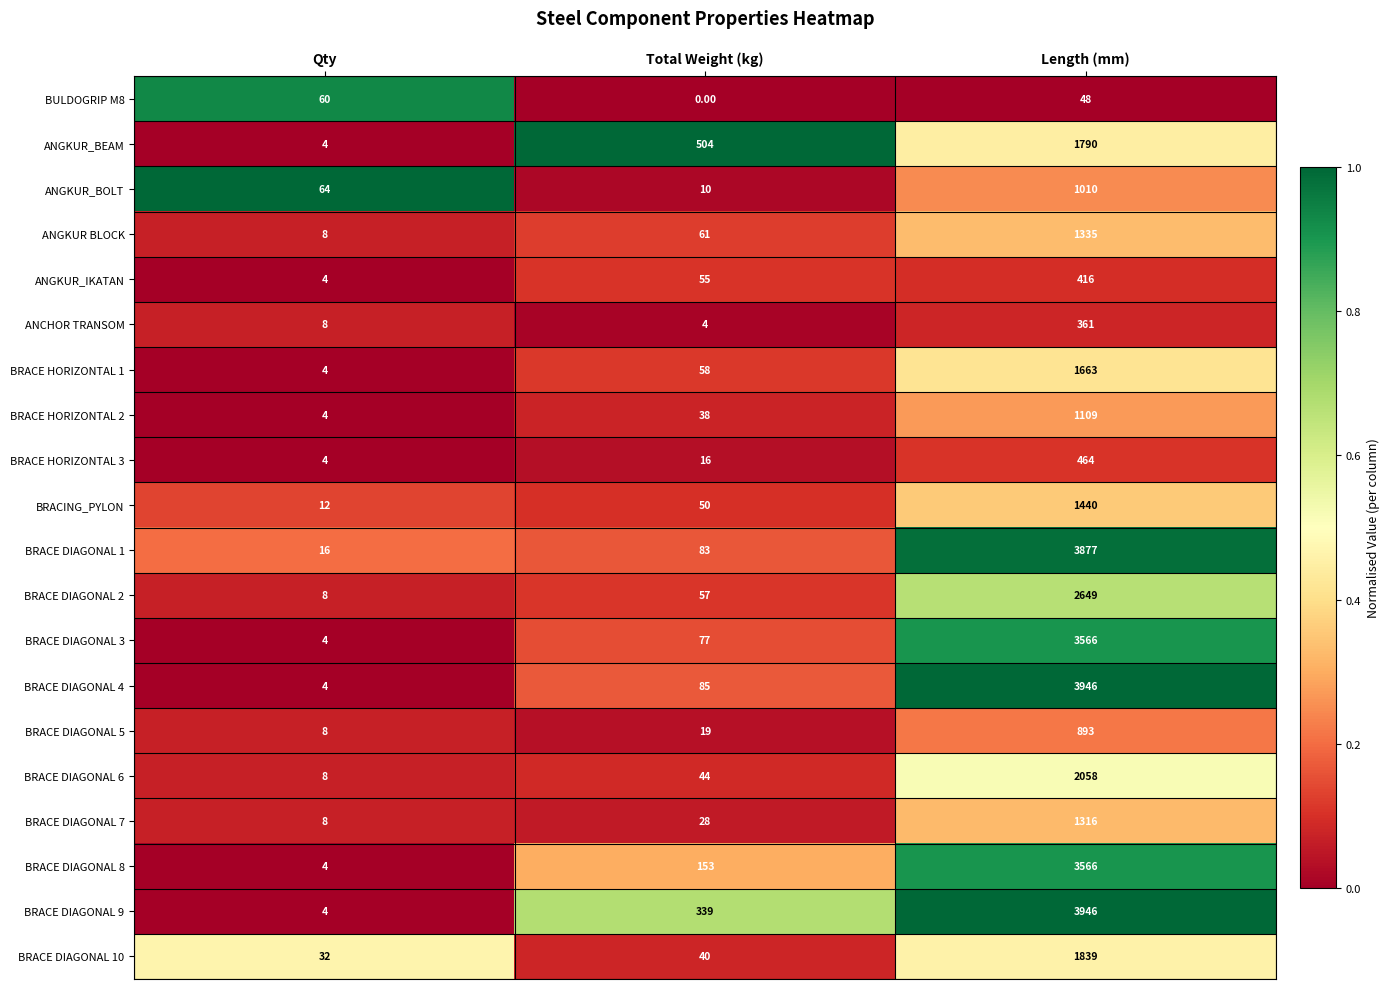

Which category has the highest value in the BRACE DIAGONAL 6 series?

Length (mm)